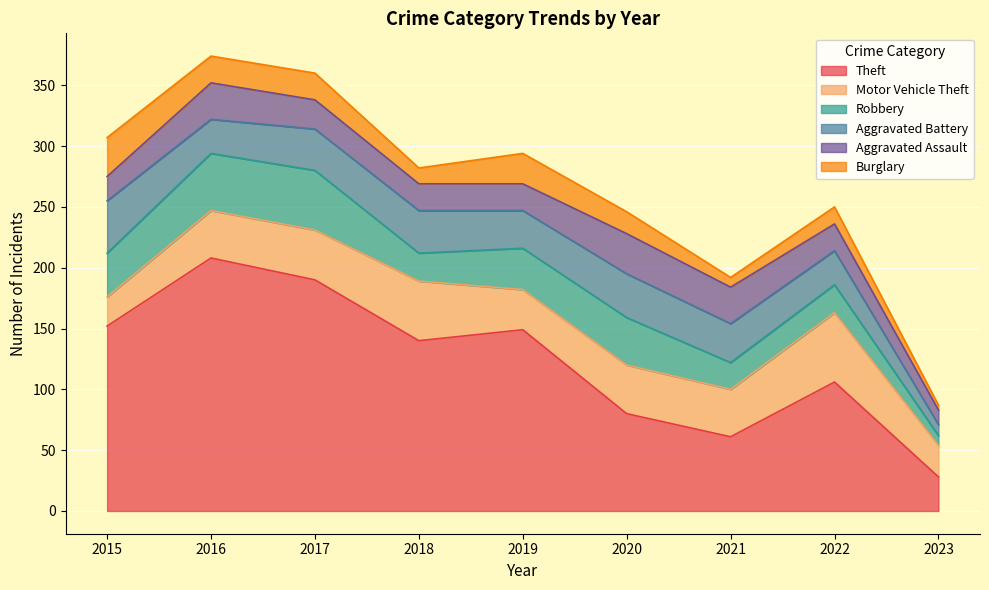

What is the difference between the Aggravated Battery values at 2020 and 2016?

8